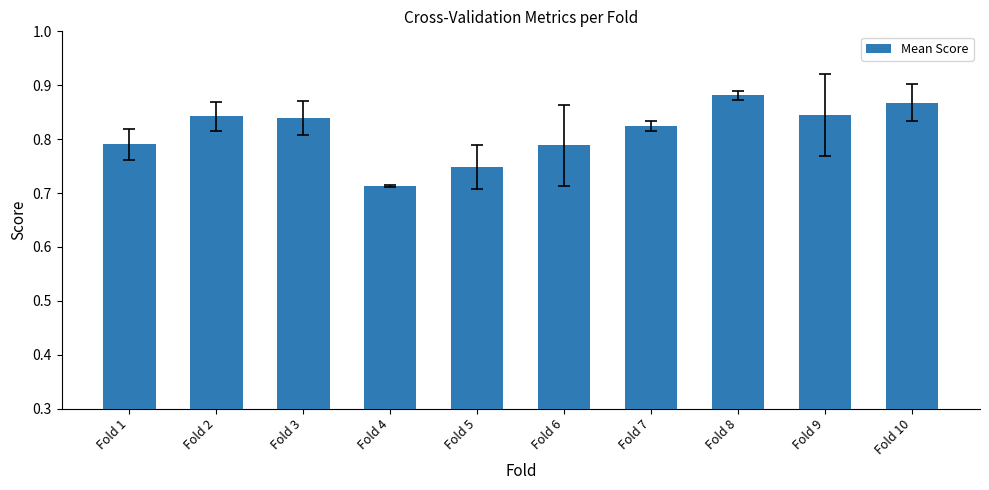

Are the bars horizontal?

No